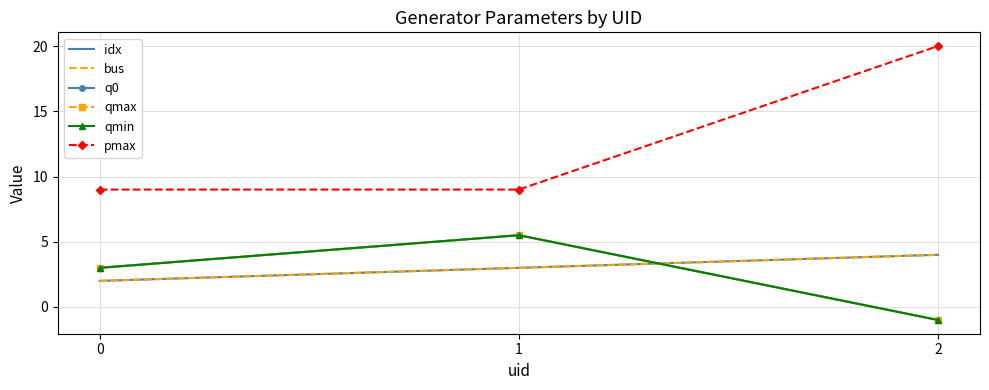

Which category has the lowest value across all series?

2